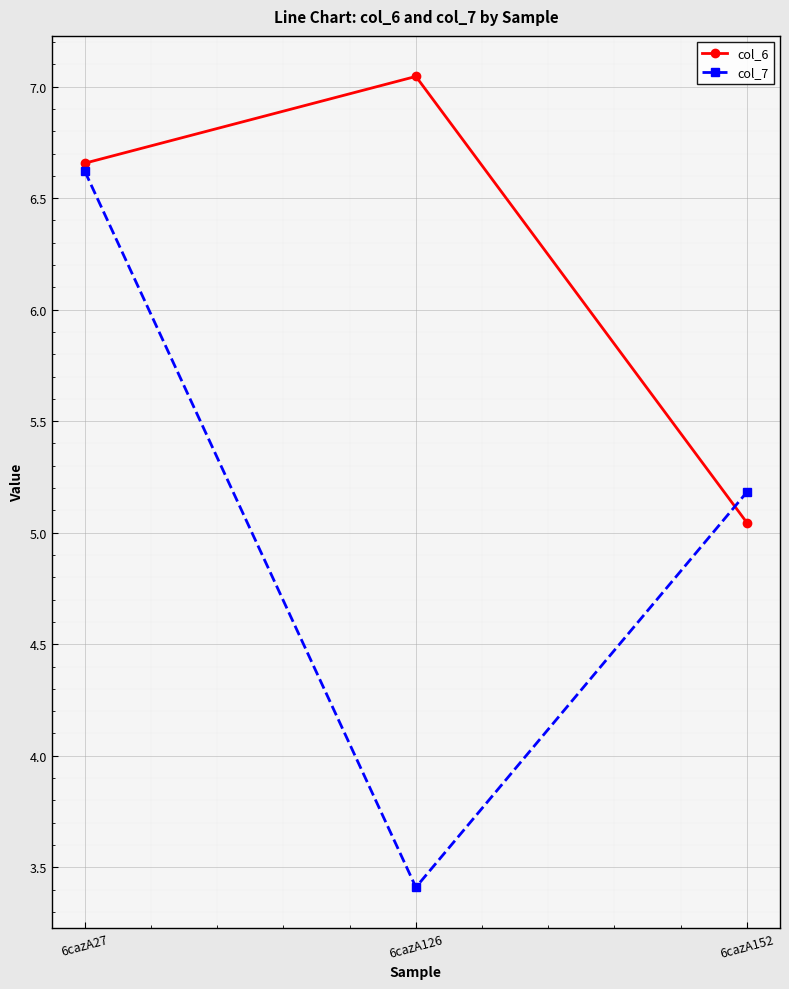

Which series has the largest total across all categories?

col_6